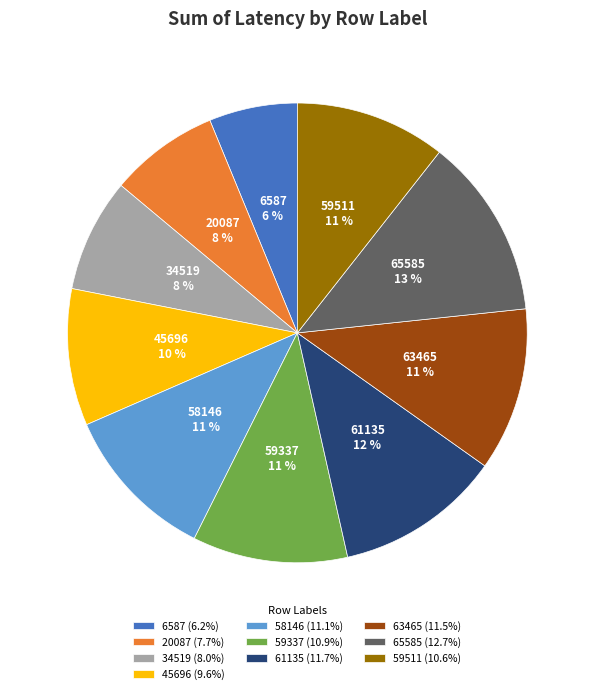

Which slice is the smallest?

6587